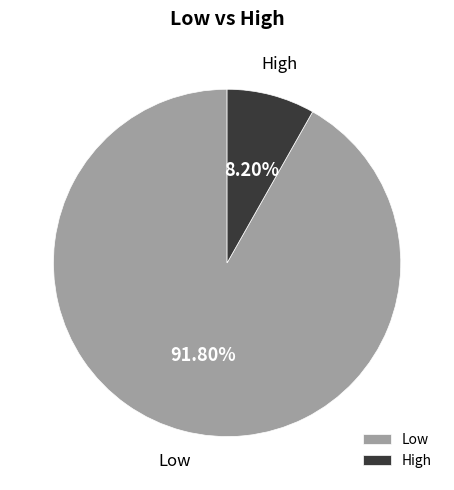

Rank the categories by value from highest to lowest.

Low, High